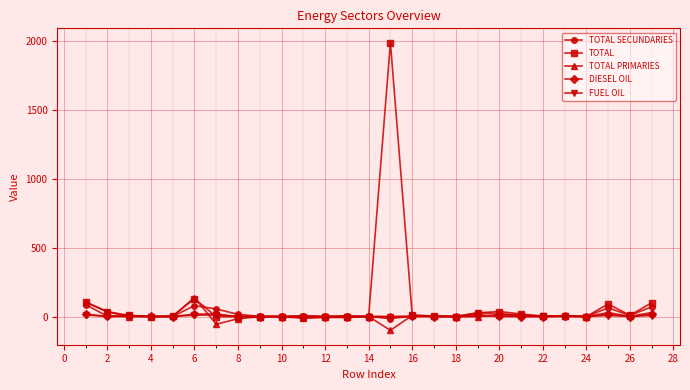

How many data points does each series have?

27